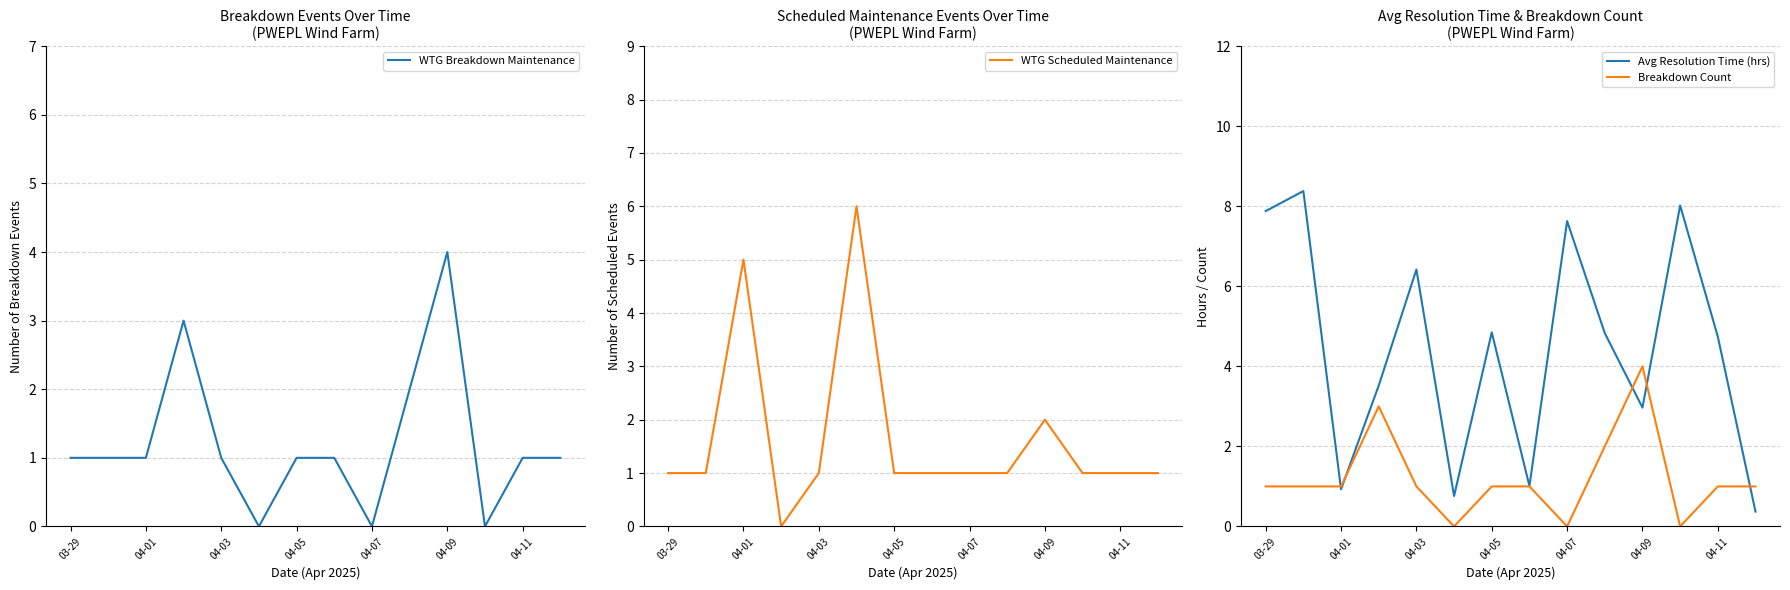

What is the highest value of the WTG Breakdown Maintenance series?

4